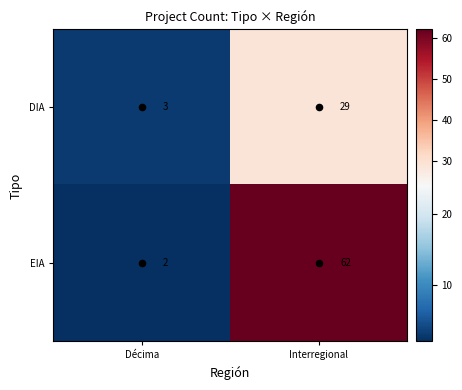

Read the DIA value at Interregional.

29